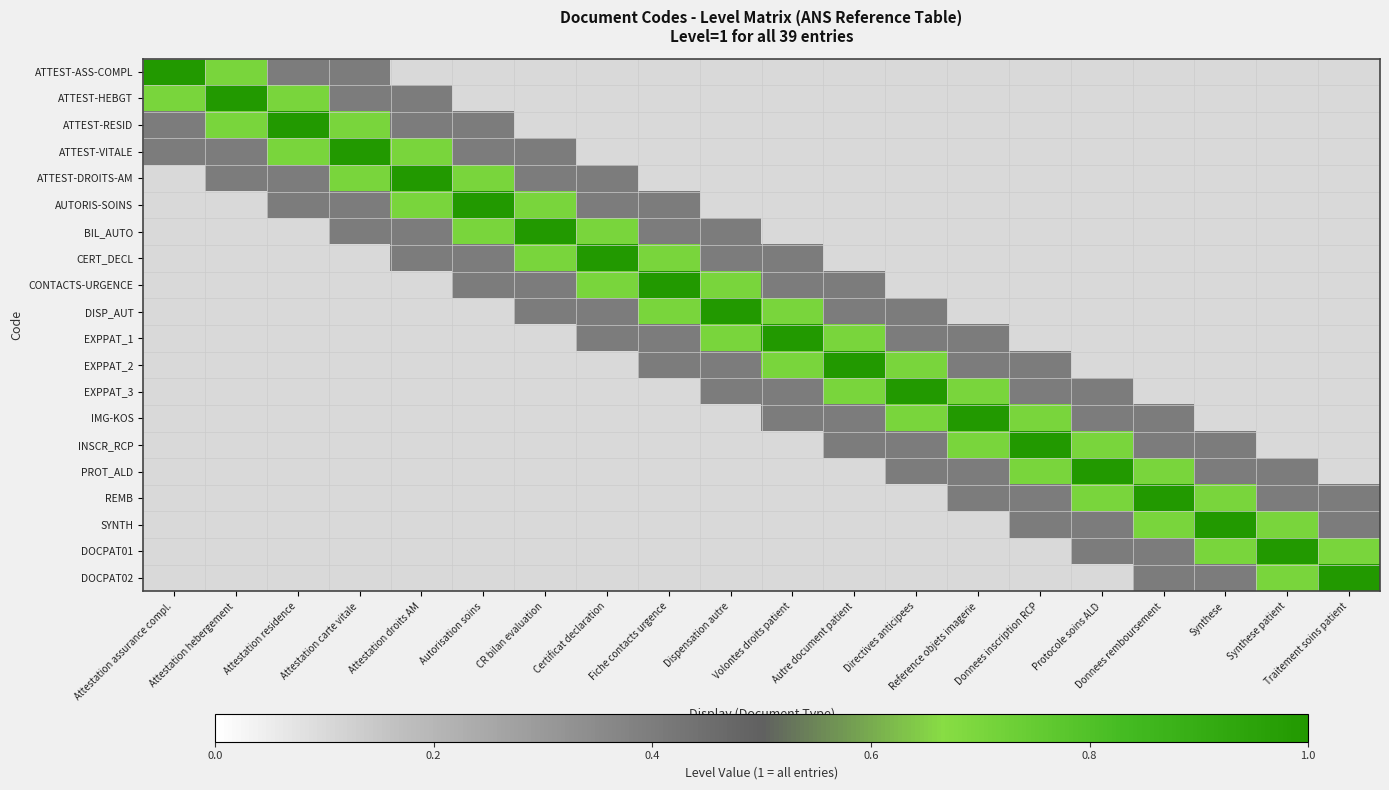

What is the total value across all series at Certificat declaration?

5.3